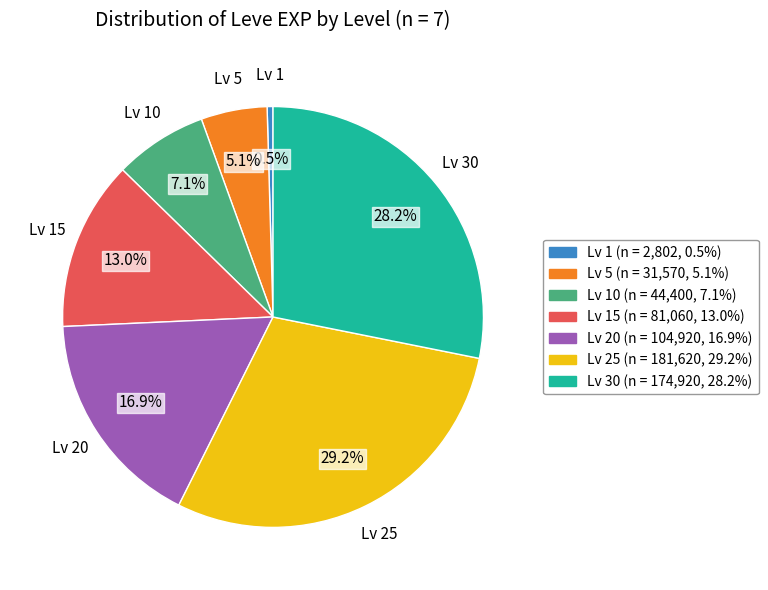

Does any single category account for the majority?

No